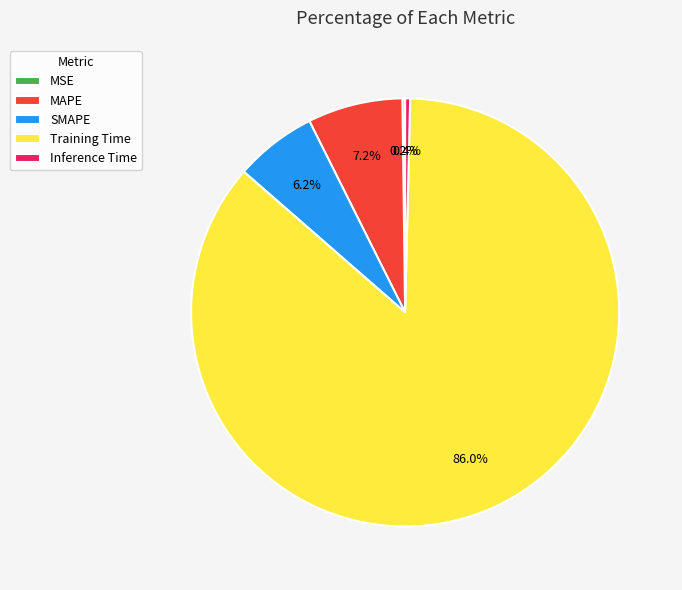

Is the sum of MAPE and SMAPE greater than half?

No